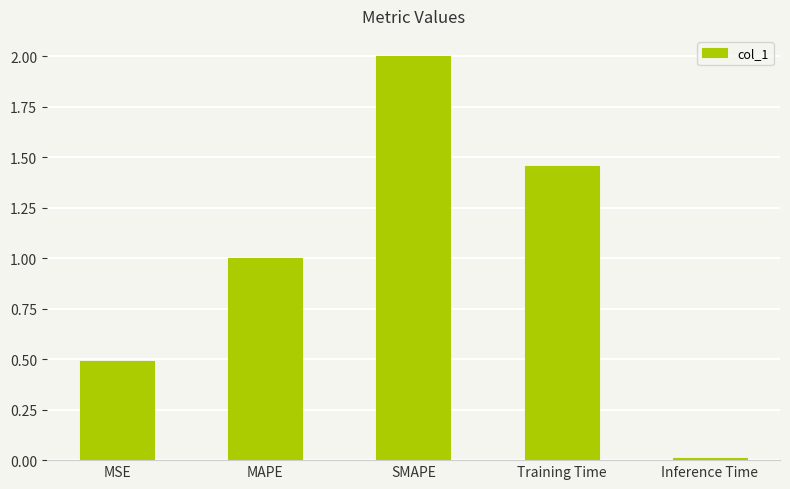

What is the difference between the second highest and second lowest values?

1.0